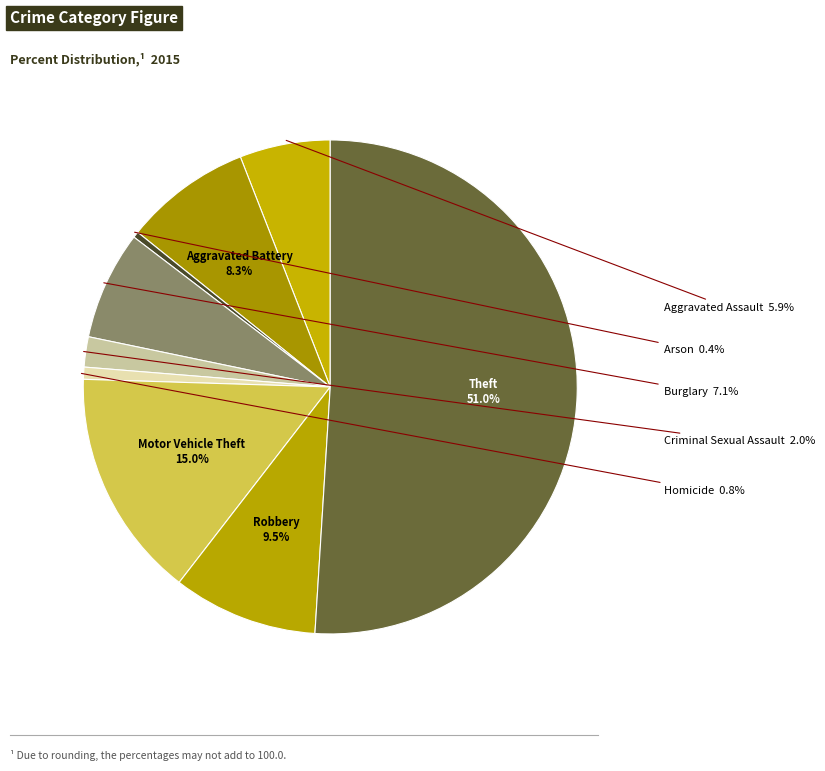

Between Homicide and Motor Vehicle Theft, which is larger?

Motor Vehicle Theft